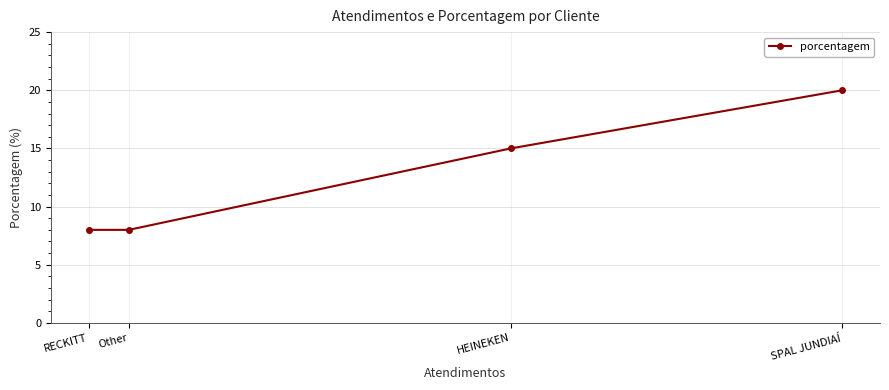

Reading left to right, transcribe all the data shown in this chart.

RECKITT=8	Other=8	HEINEKEN=15	SPAL JUNDIAÍ=20